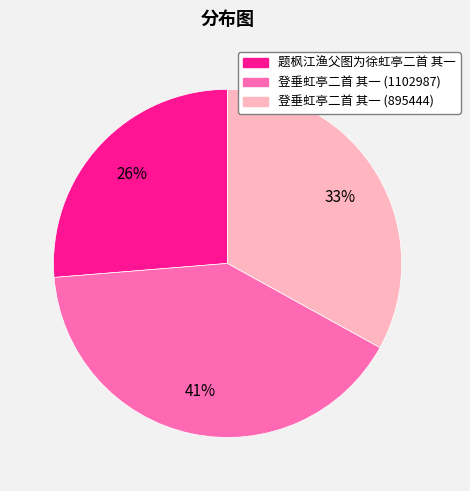

Between 登垂虹亭二首 其一 (895444) and 登垂虹亭二首 其一 (1102987), which is larger?

登垂虹亭二首 其一 (1102987)